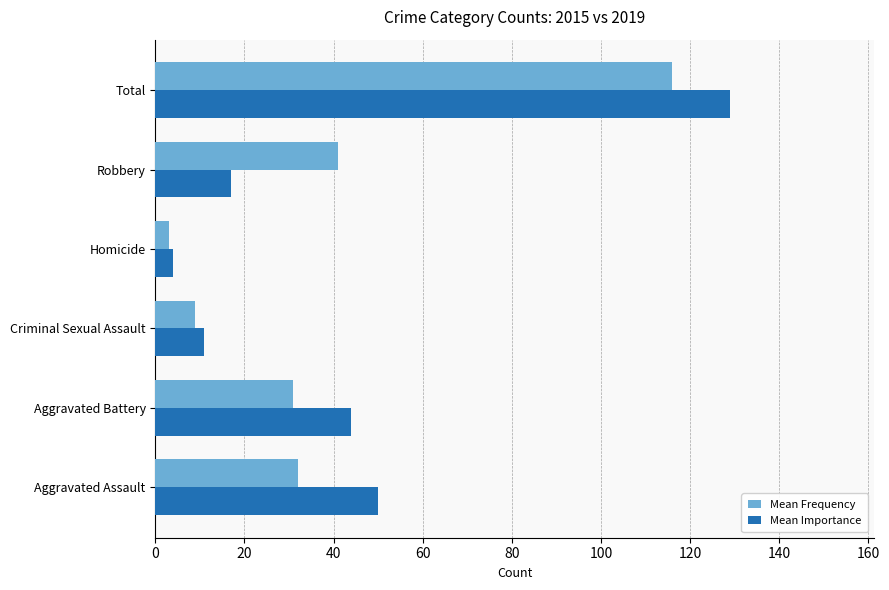

Is the value of Mean Importance at Aggravated Assault greater than the value of Mean Frequency at Homicide?

Yes